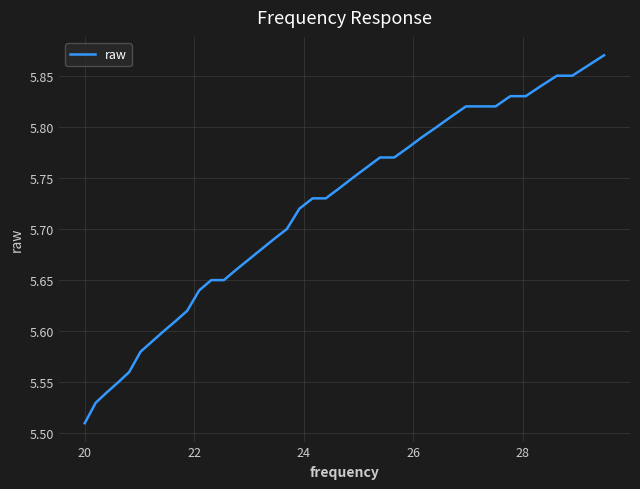

What is the difference between the maximum and minimum values?

0.4